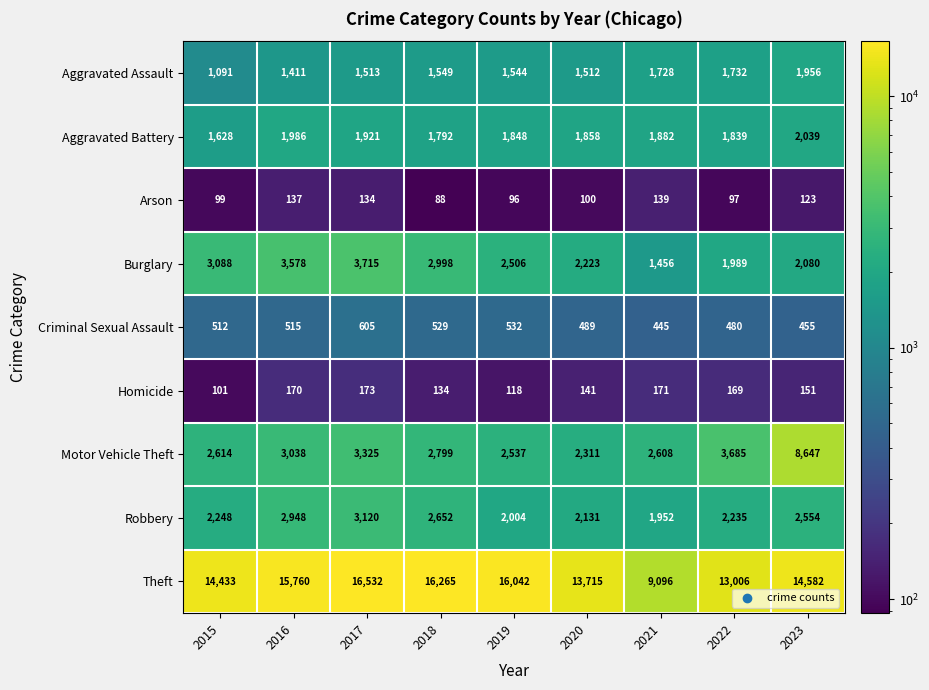

Rank the series at 2020 from highest to lowest value.

Theft, Motor Vehicle Theft, Burglary, Robbery, Aggravated Battery, Aggravated Assault, Criminal Sexual Assault, Homicide, Arson